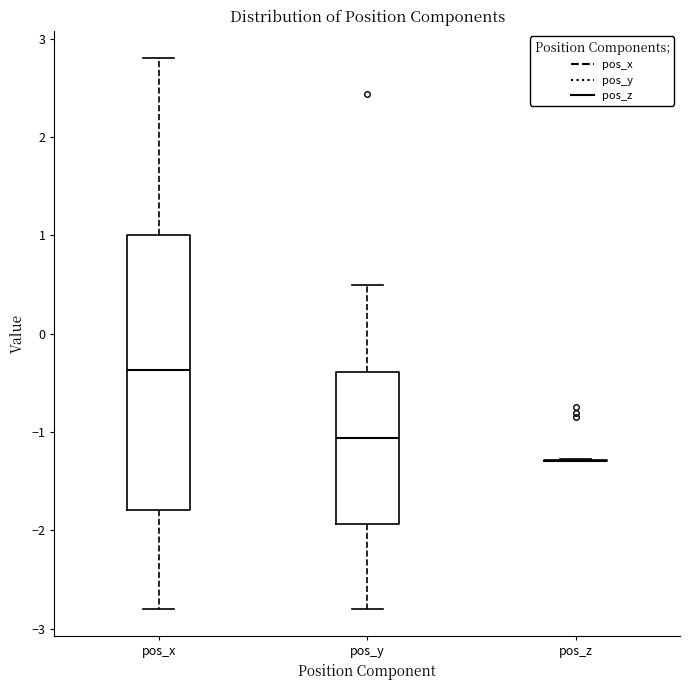

Reading left to right, read every box against the y-axis: the position of its median line, the range the box covers, and the ends of its whiskers. The values are not printed on the chart, so give them approximately, as read against the axis.

pos_x: median -0.4, box -1.8 to 1.0, whiskers -2.8 to 2.8
pos_y: median -1.1, box -1.9 to -0.4, whiskers -2.8 to 0.5
pos_z: box collapsed to a line at -1.3, whiskers -1.3 to -1.3